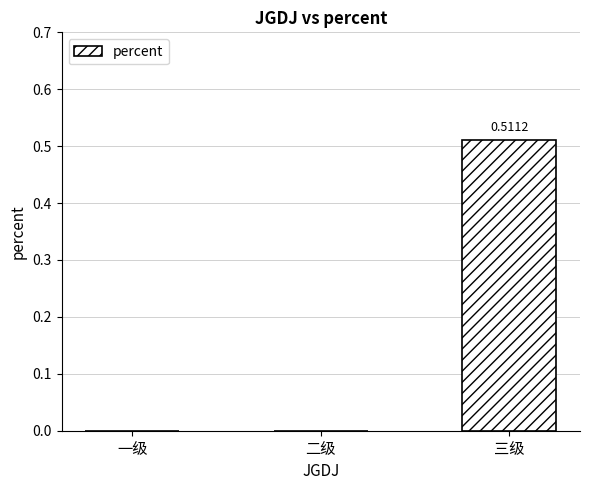

Which has a higher value, 三级 or 一级?

三级